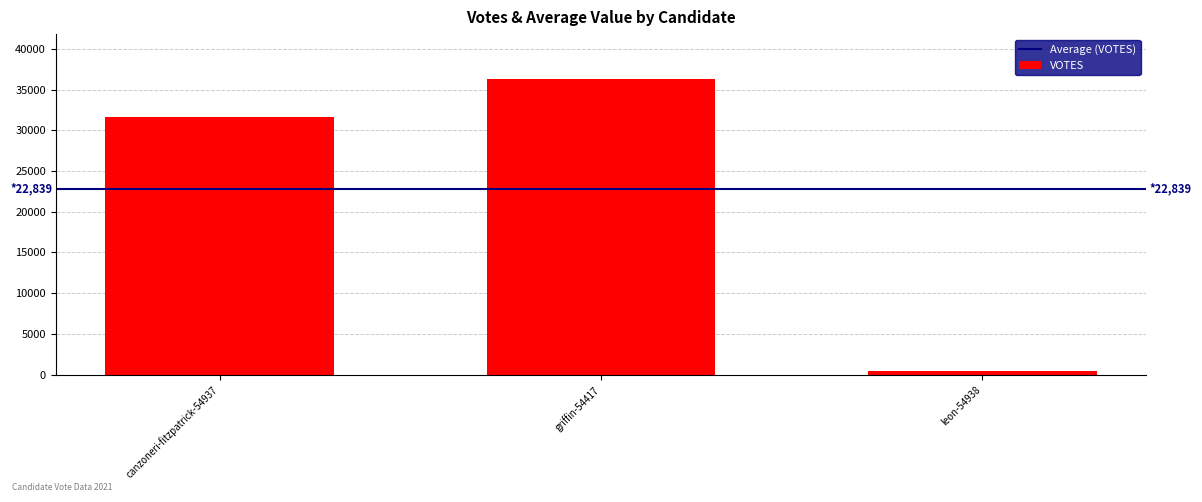

What is the label of the 1st bar from the right?

leon-54938